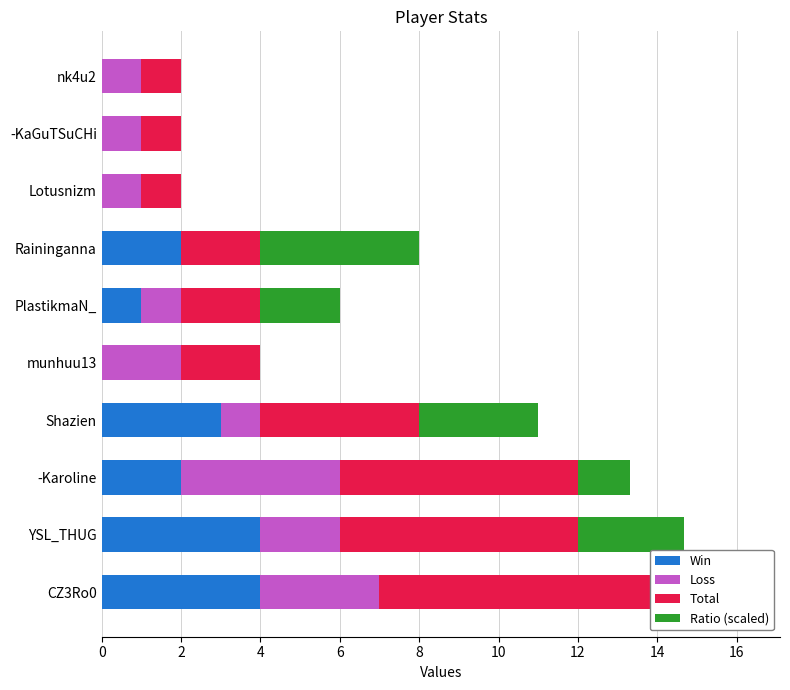

How many values in Win are above zero?

6